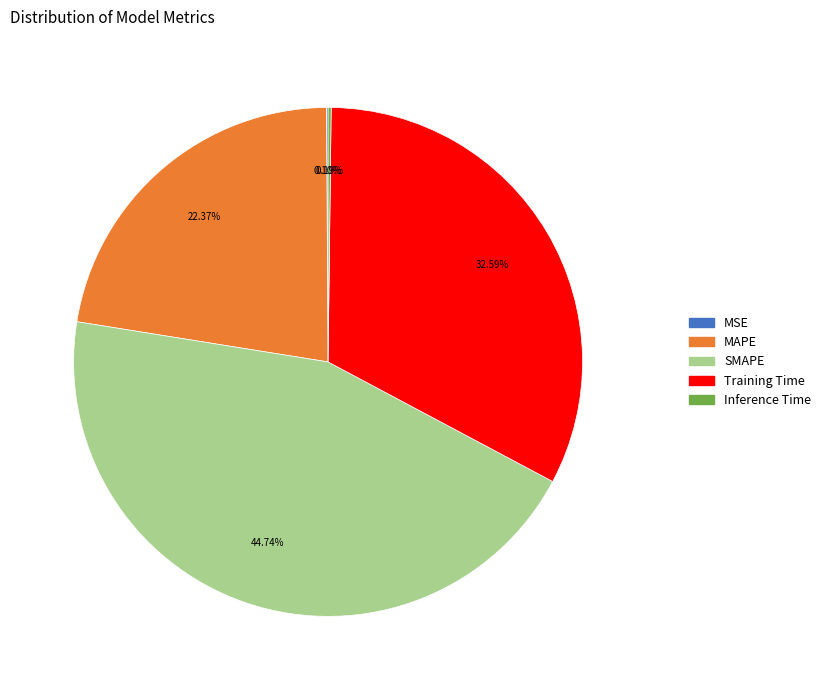

What is the largest slice in the pie chart?

SMAPE